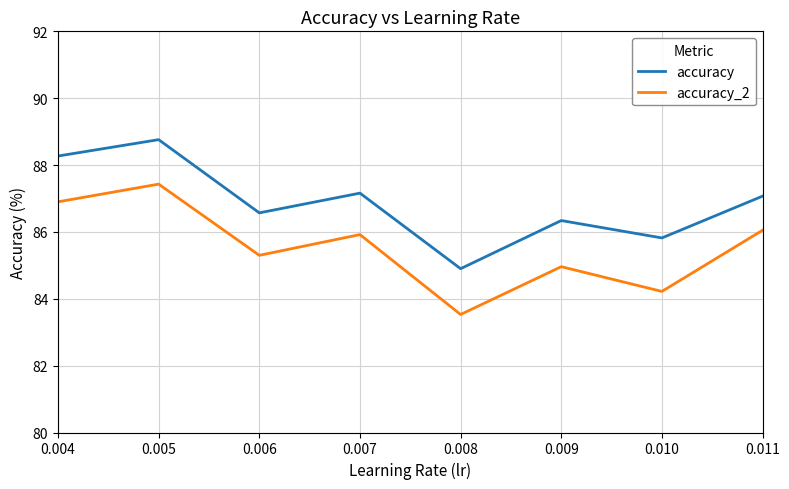

In accuracy_2, how many points are lower than both neighbors (excluding endpoints)?

3